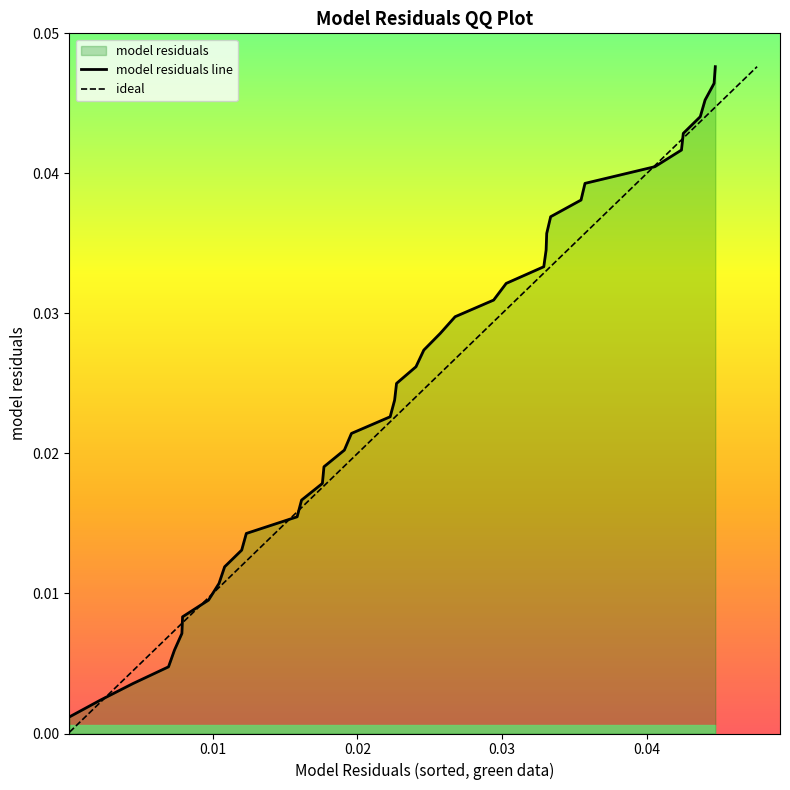

Does the chart display data point markers on the line(s)?

No